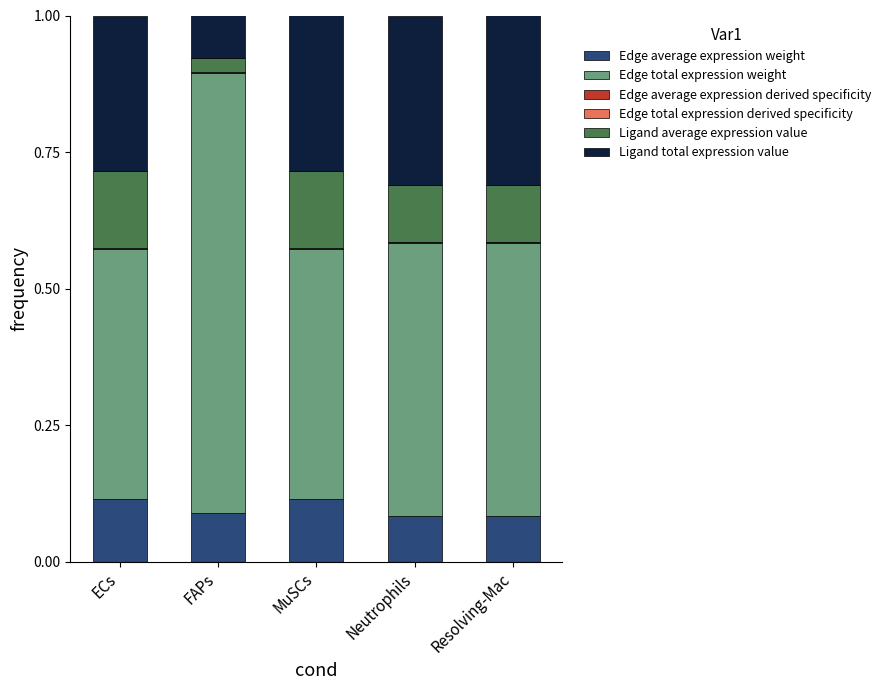

What is the total value across all series at ECs?

1.0